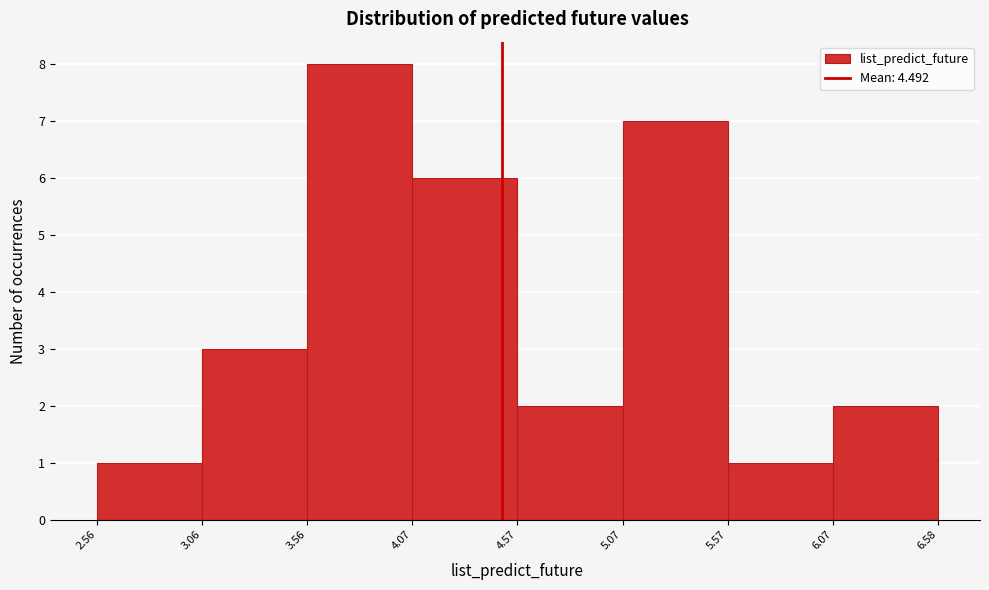

Which range on the x-axis has the tallest bar?

3.56 to 4.07